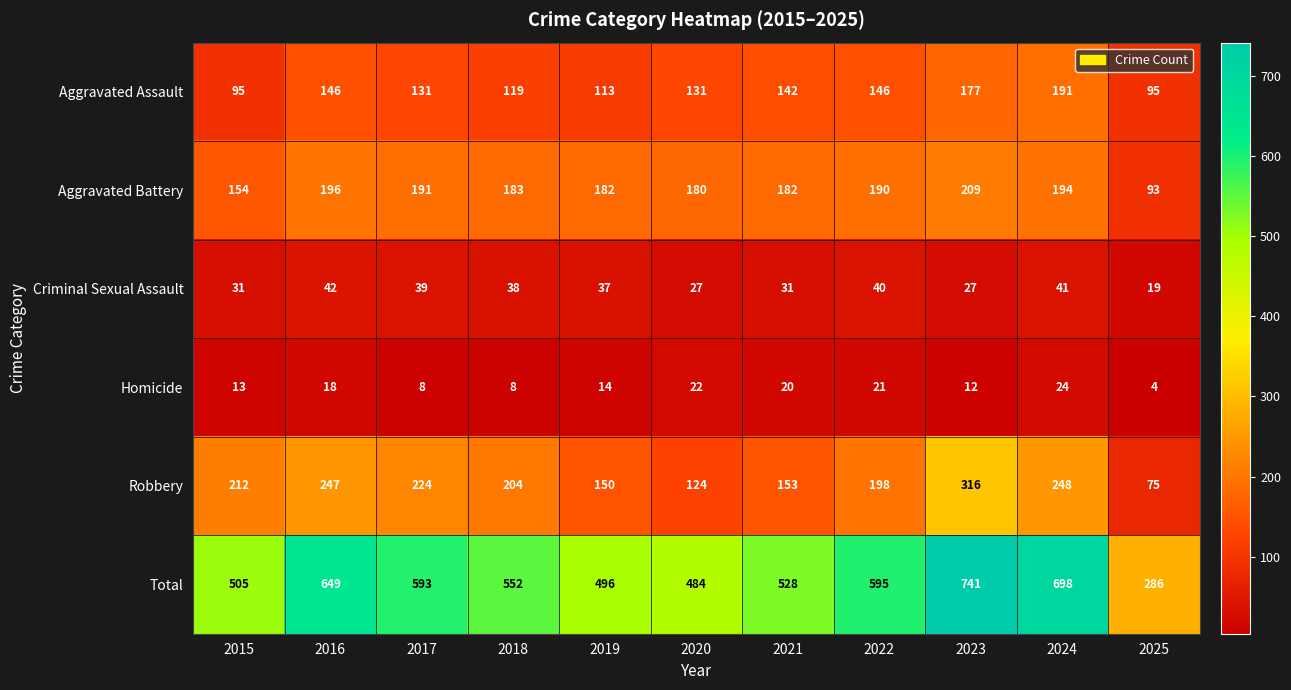

Is it true that Homicide equals 12 at 2023?

True